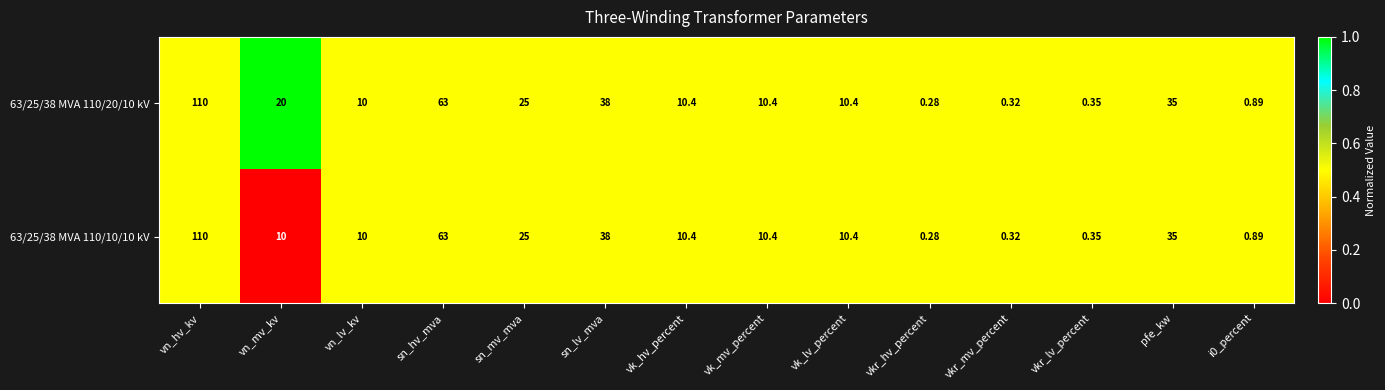

At which label does 63/25/38 MVA 110/10/10 kV reach its minimum?

vkr_hv_percent